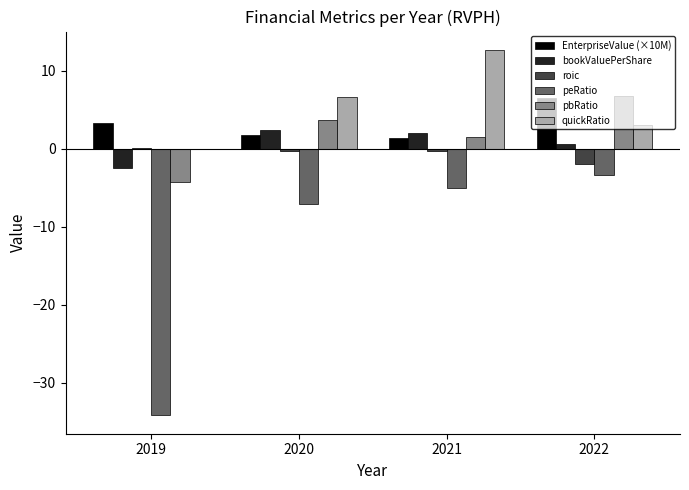

What is the sum of all peRatio values?

-49.7